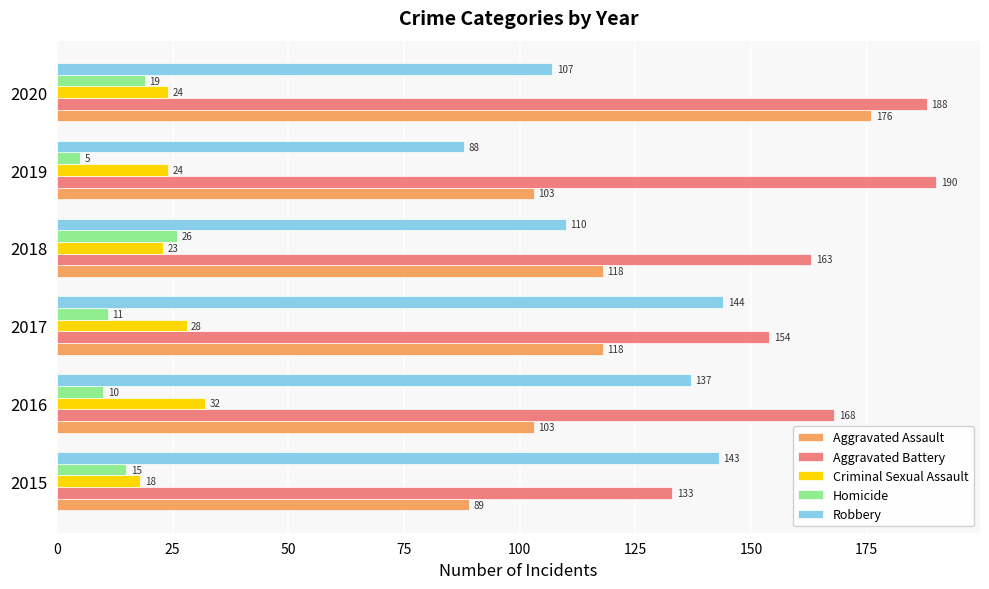

What is the sum of the Aggravated Assault values at 2018 and 2017?

236